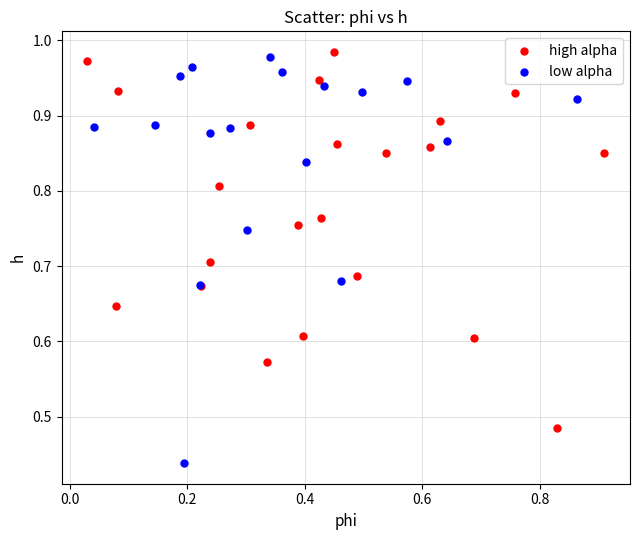

Which series reaches the minimum Y coordinate?

low alpha